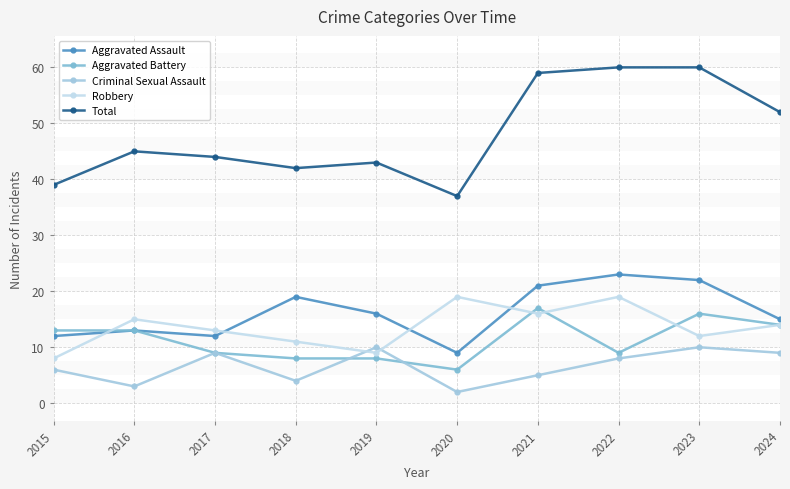

Between 2016 and 2021, which series saw the biggest shift?

Total